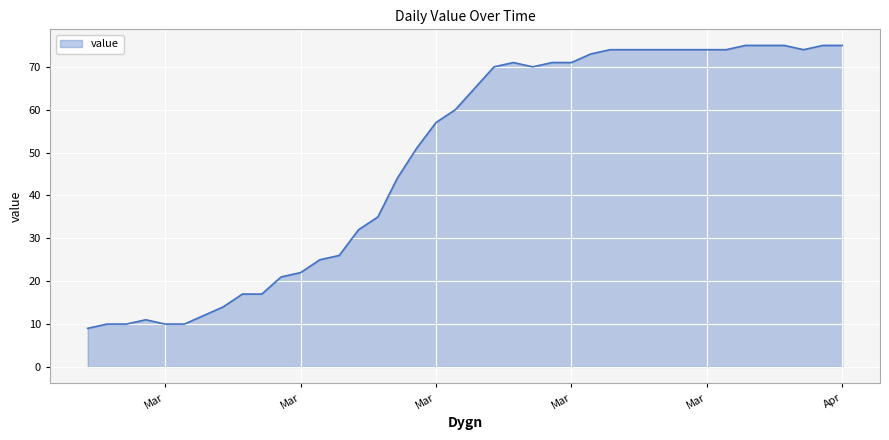

What is the difference between the maximum and minimum values?

66